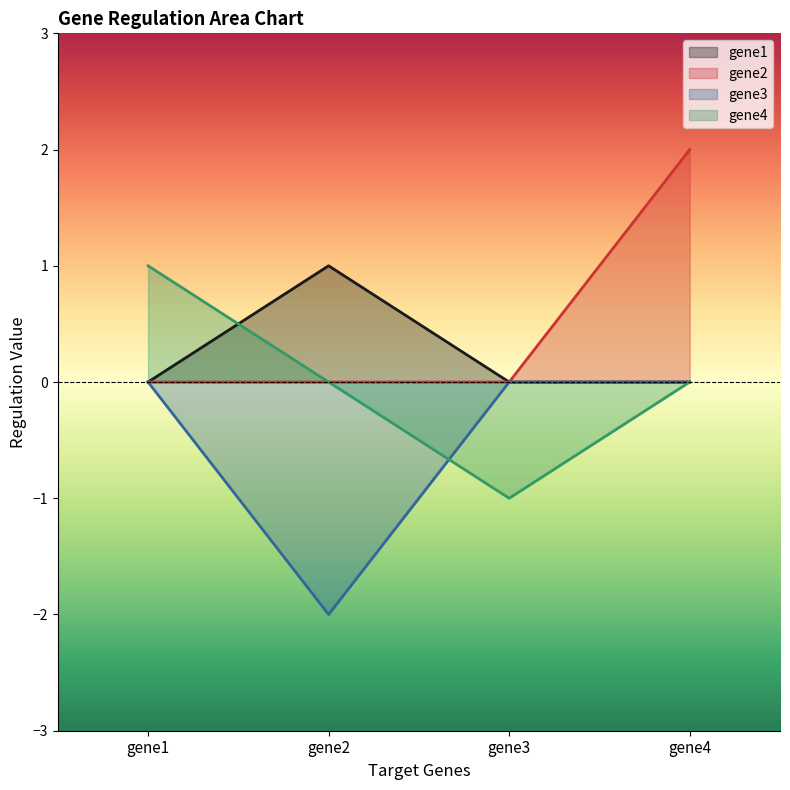

Reading left to right, list all the values displayed in this chart.

gene1: 0	1	0	0
gene2: 0	0	0	2
gene3: 0	-2	0	0
gene4: 1	0	-1	0